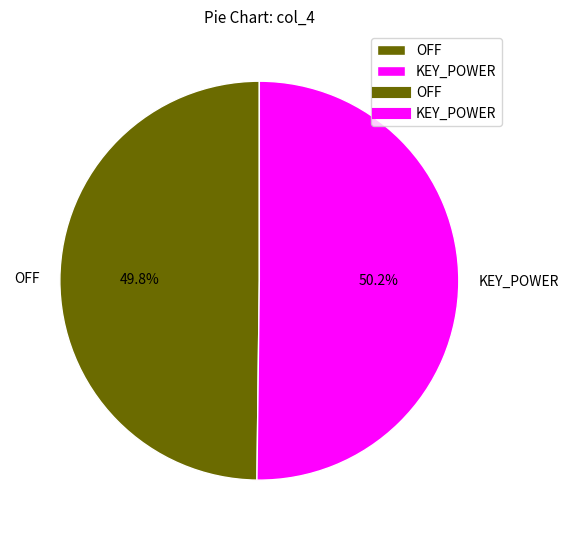

Does any single category account for the majority?

Yes